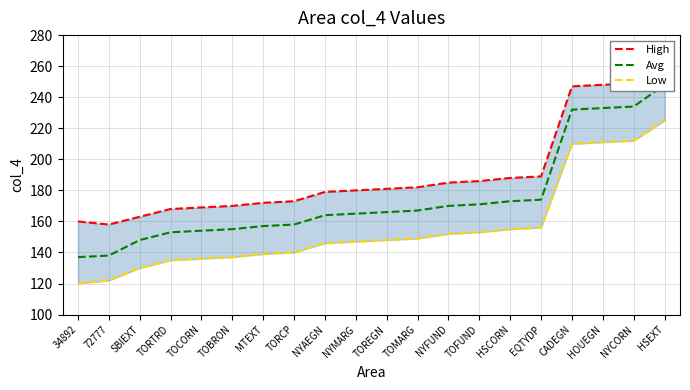

At which category does the chart reach its peak across all series?

HSEXT